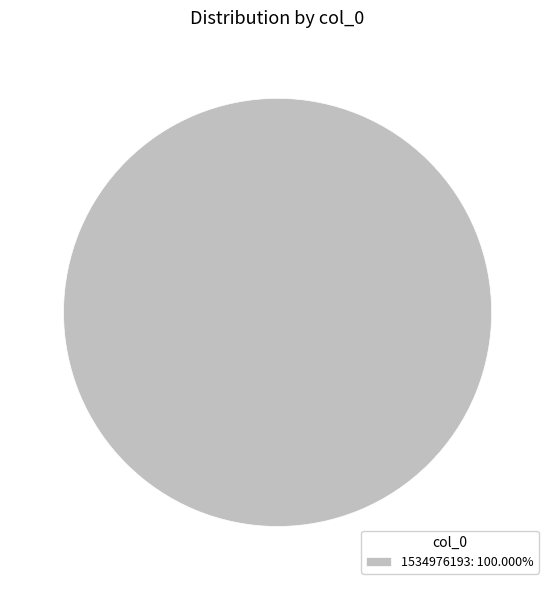

Does 1534976193: 100.000% account for over 50% of the chart?

Yes